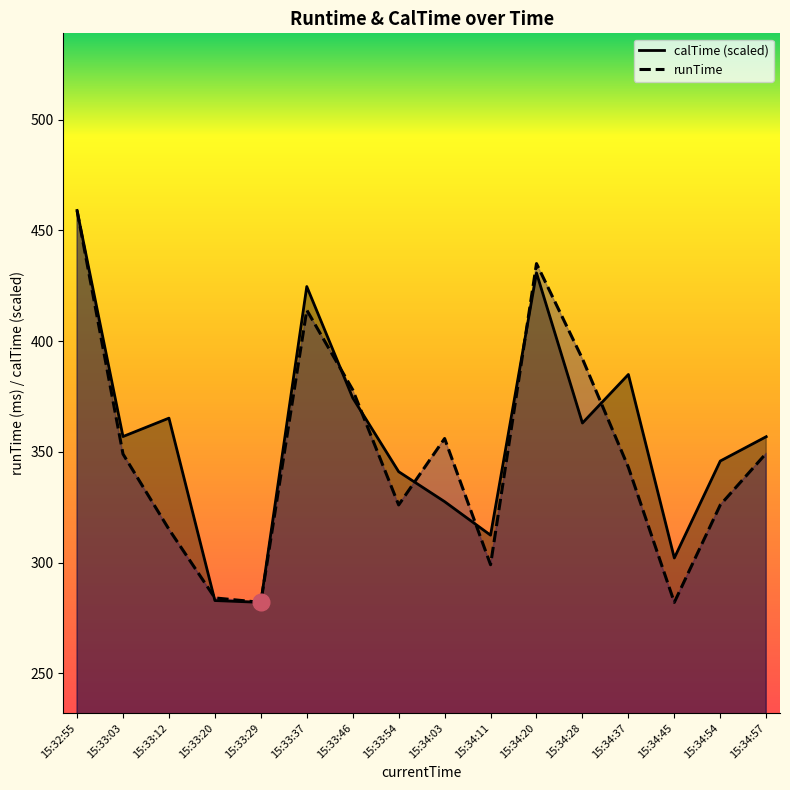

How many data points does each series have?

16